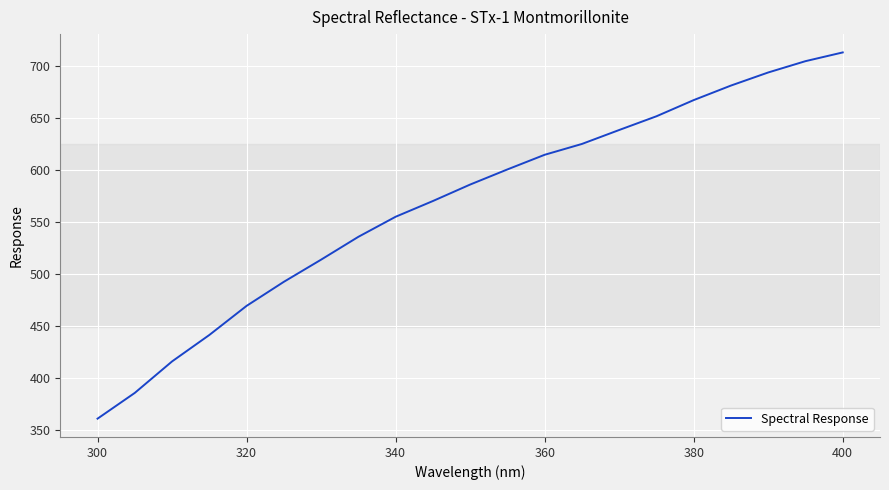

True or false: there are more than 2 points higher than both neighbors.

False